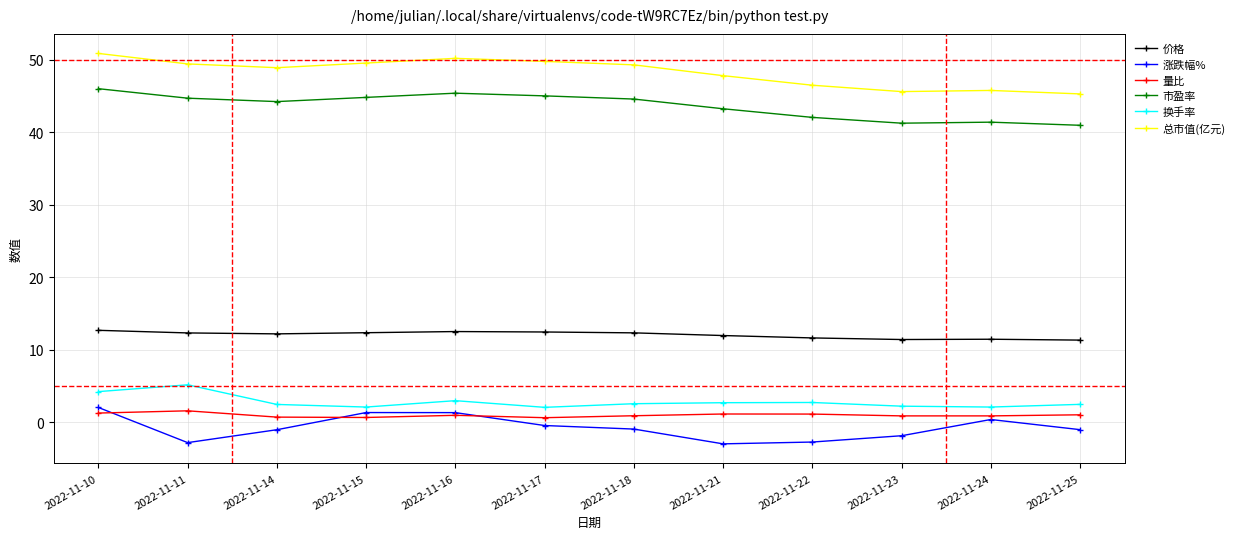

At which label is 总市值(亿元) closest to 48?

2022-11-21